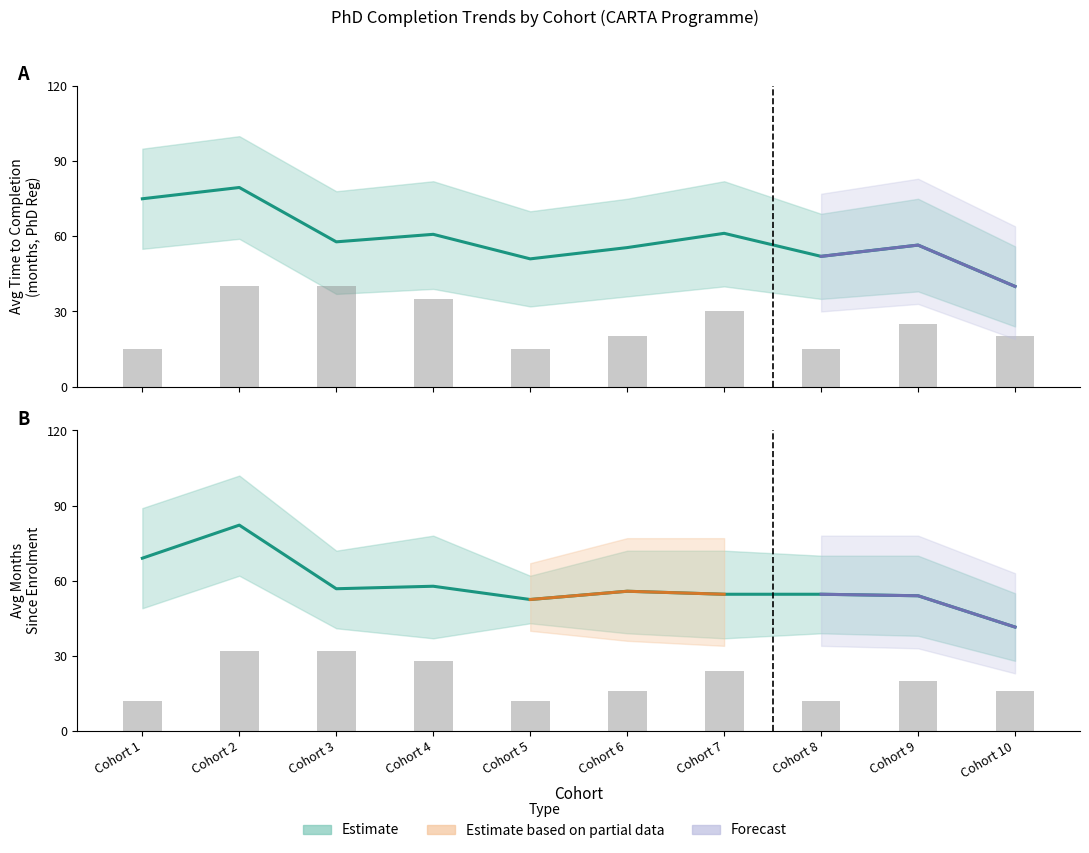

True or false: Count (scaled) has a value of 32.0 at Cohort 2.

True